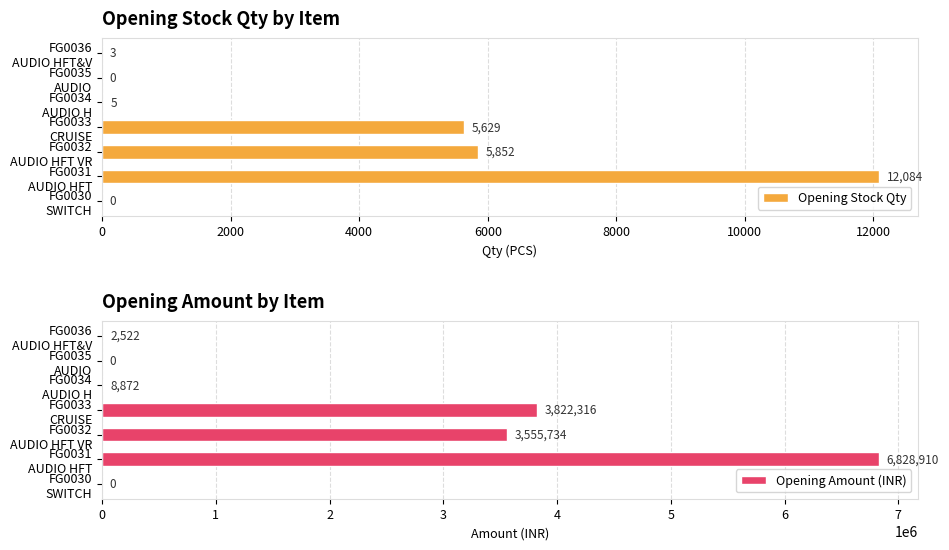

Which category has the highest value in the Opening Amount (INR) series?

FG0031
AUDIO HFT